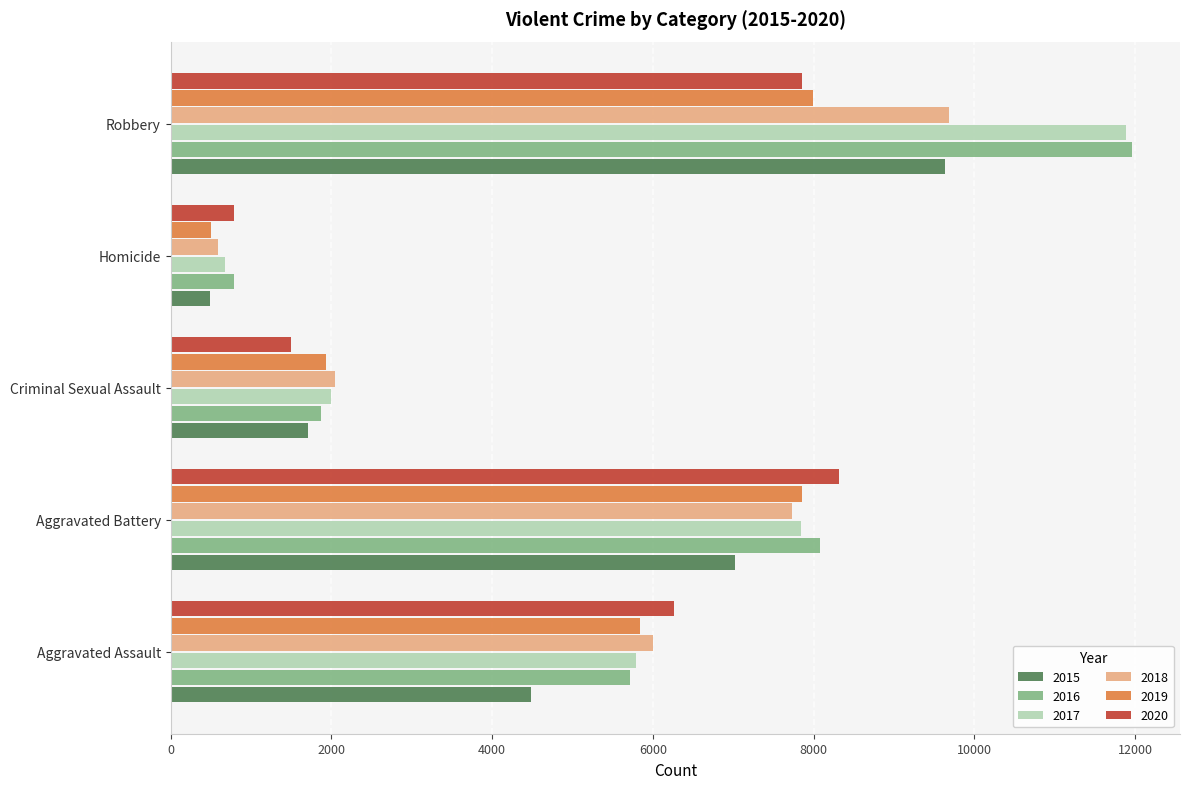

What are all the series names shown in the legend?

2015, 2016, 2017, 2018, 2019, 2020